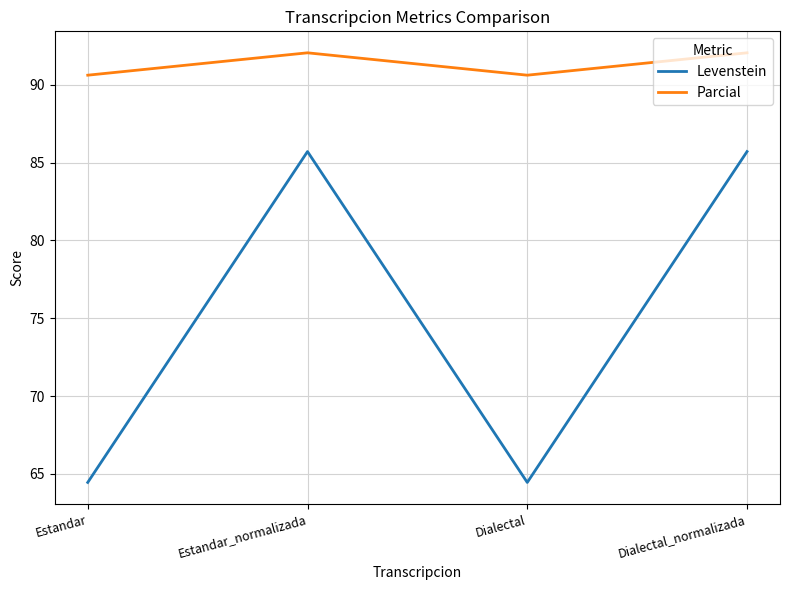

What is the sum of the Parcial values at Estandar_normalizada and Dialectal?

182.7